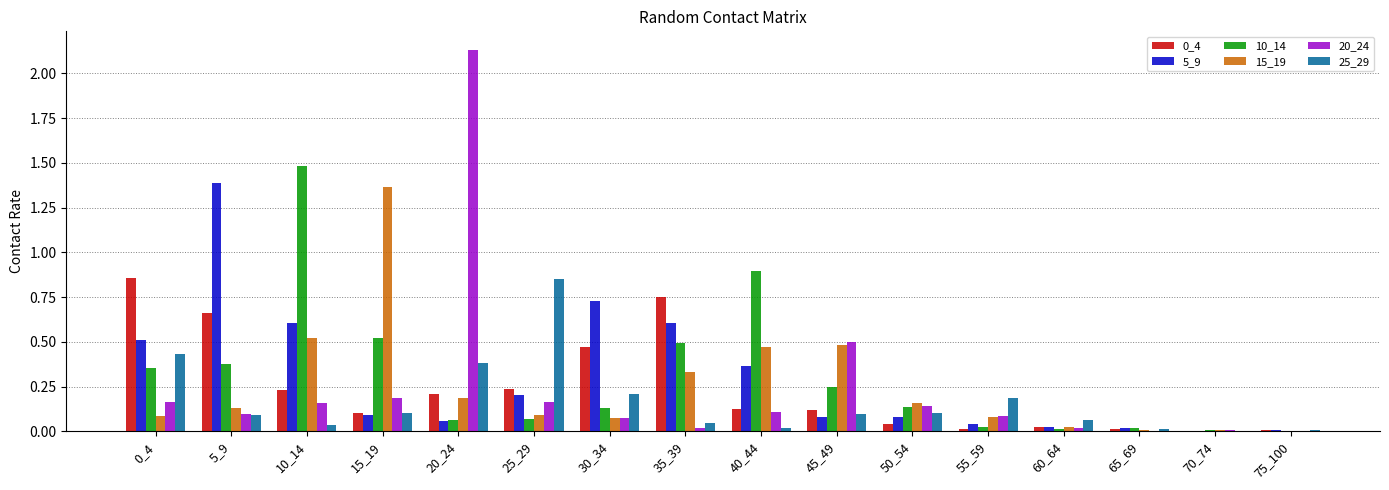

What is the sum of the 15_19 values at 15_19 and 35_39?

1.7